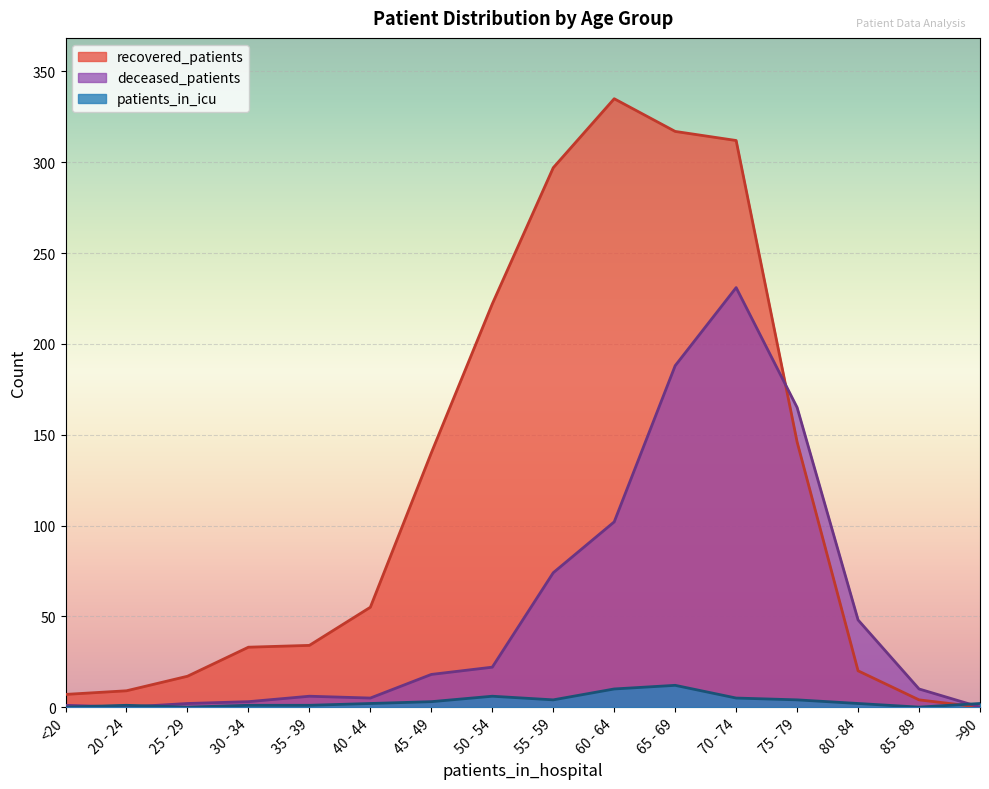

What value does the deceased_patients series have at 55 - 59, to the nearest 50?

50